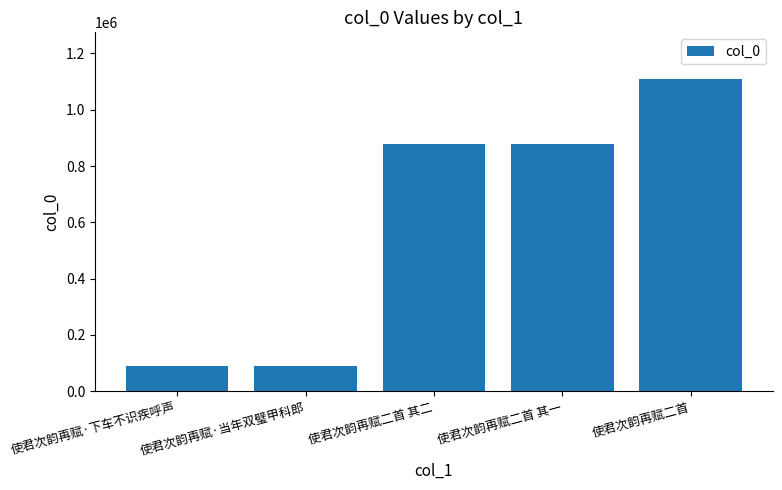

What is the label of the 2nd bar from the left?

使君次韵再赋·当年双璧甲科郎